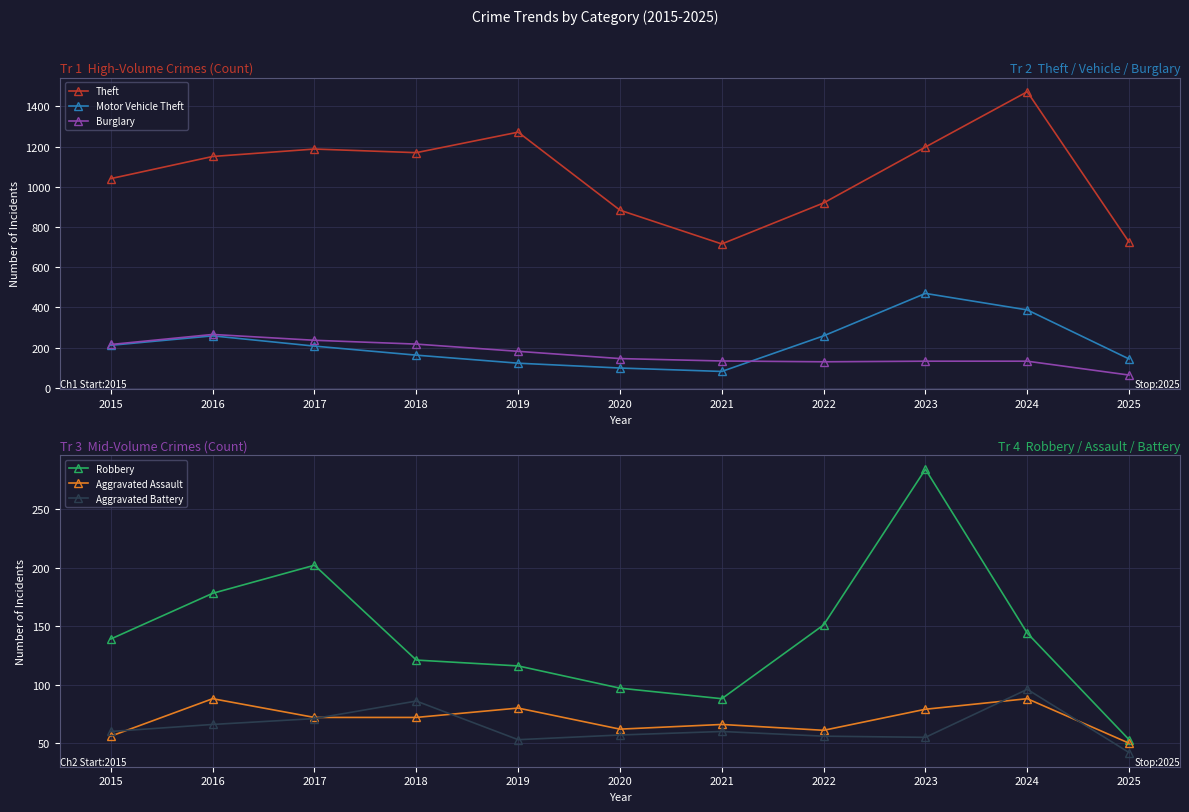

Between which two adjacent categories do Burglary and Motor Vehicle Theft first intersect?

2021 and 2022